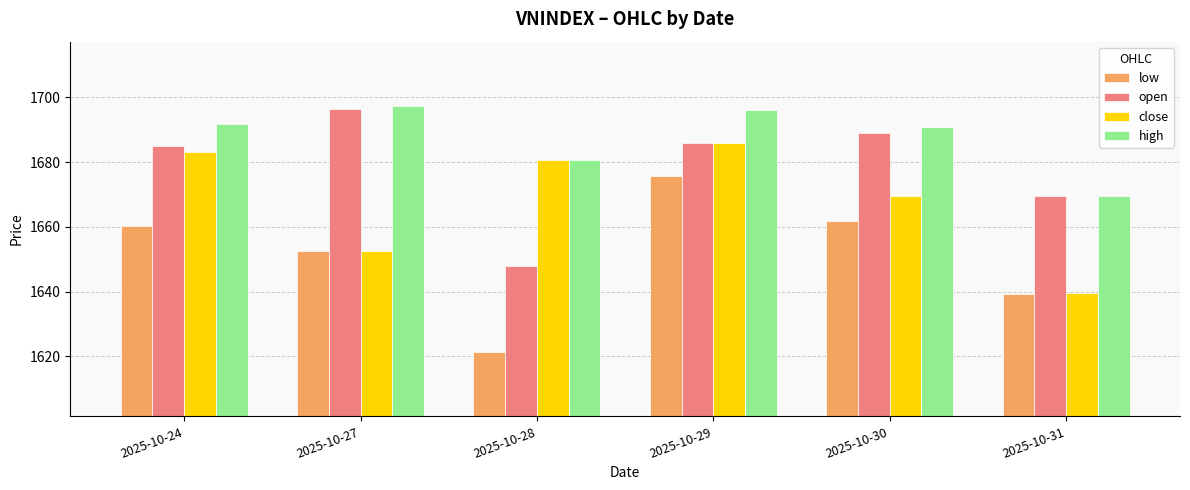

Are the bars grouped side by side (vs. stacked)?

Yes